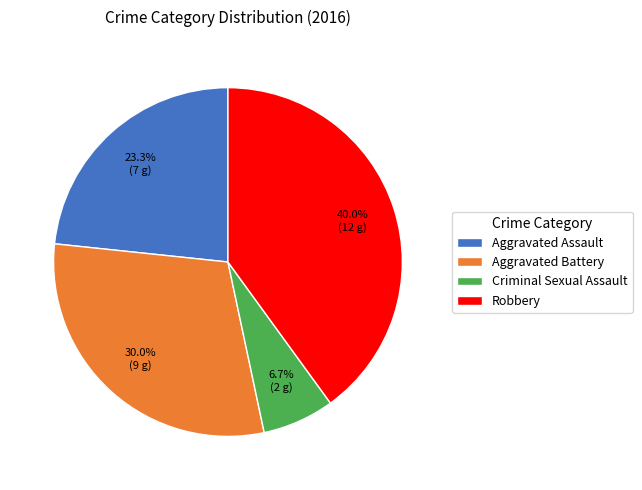

Rank the categories by value from lowest to highest.

Criminal Sexual Assault, Aggravated Assault, Aggravated Battery, Robbery